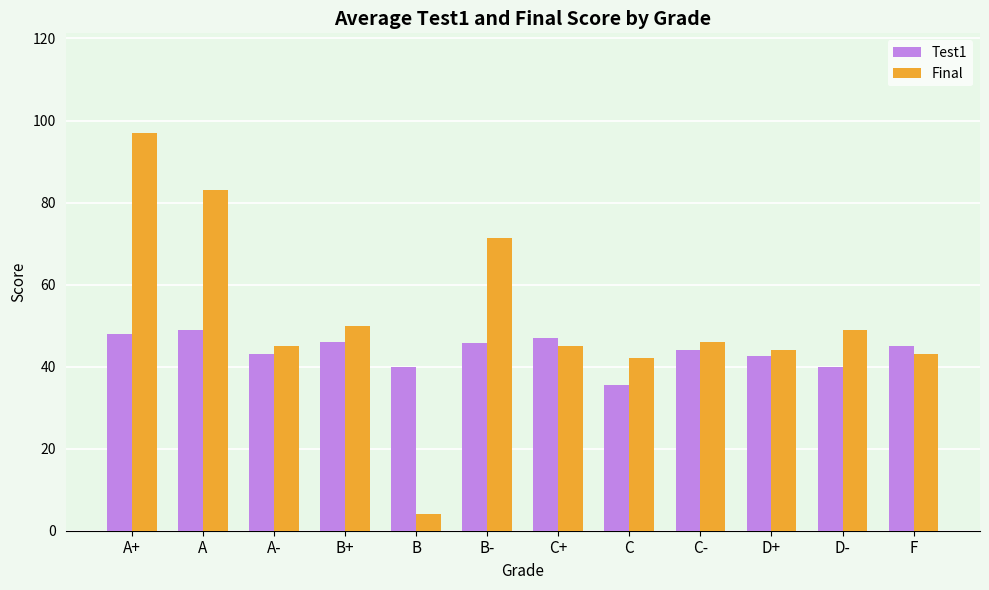

At which label does Test1 reach its minimum?

C